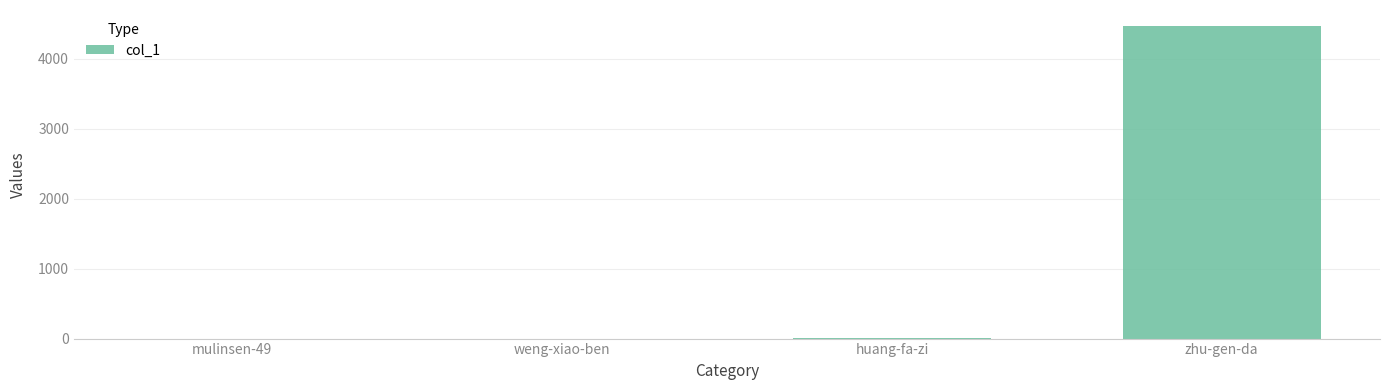

Between zhu-gen-da and huang-fa-zi, which is larger?

zhu-gen-da